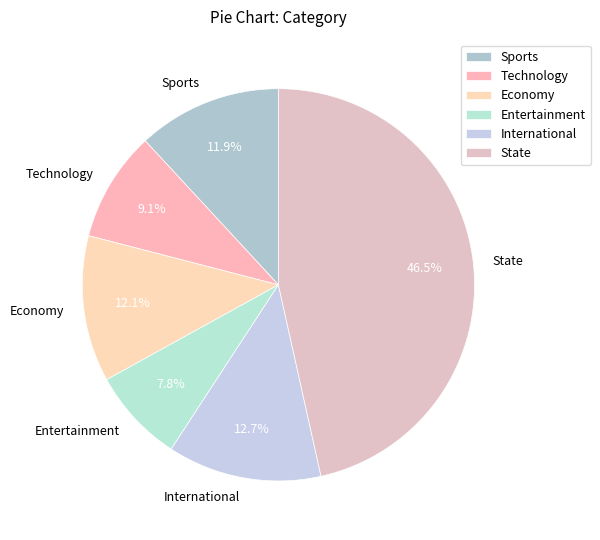

To the nearest percent, what portion does International represent?

13%